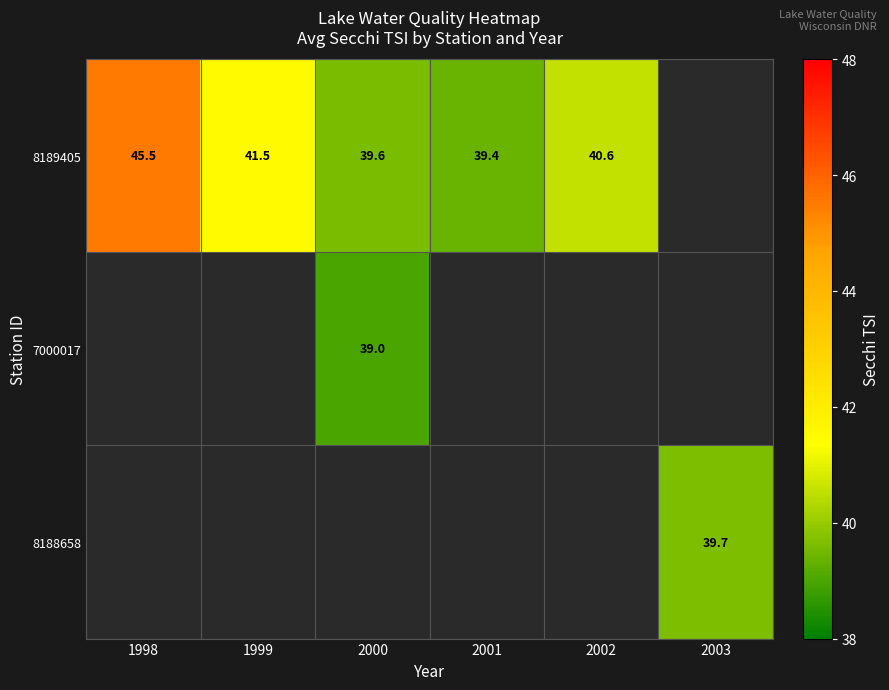

How many data points does each series have?

6